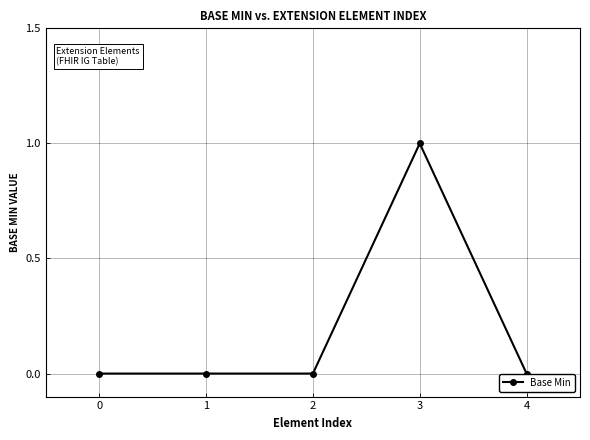

Reading right to left, list all the values displayed in this chart.

4=0	3=1	2=0	1=0	0=0